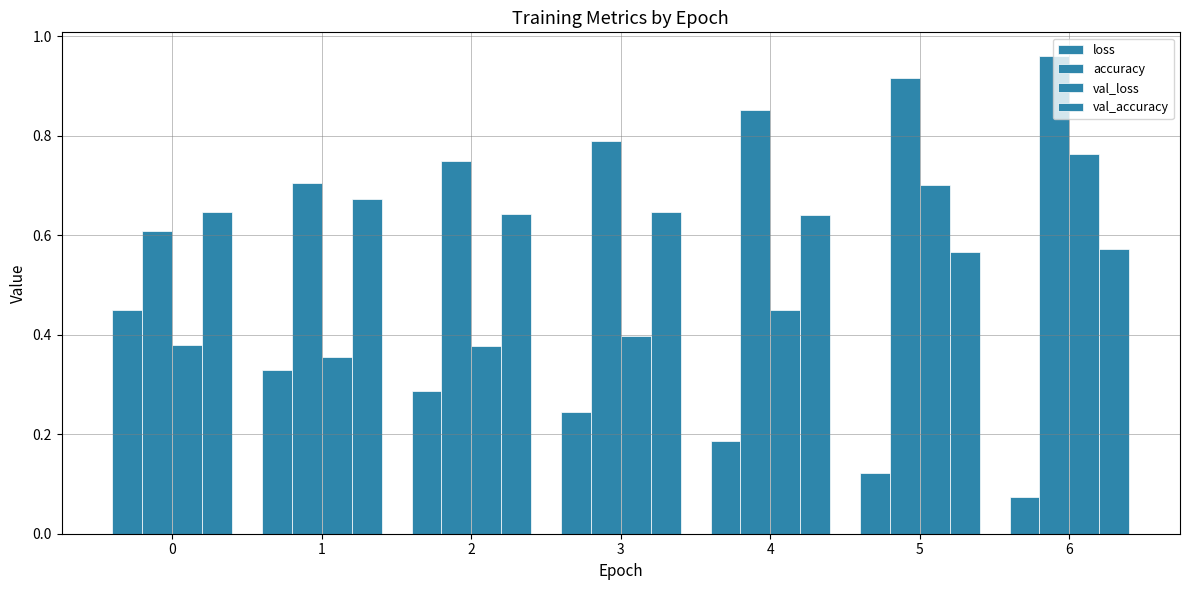

What is the difference between the maximum and minimum values in the accuracy series?

0.4